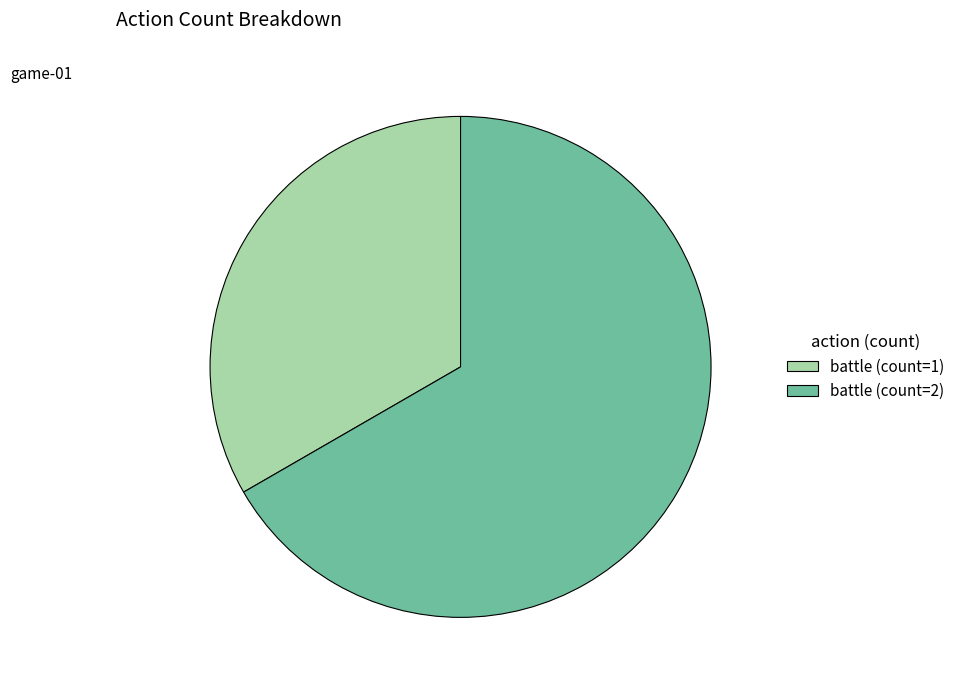

Rank the categories by value from highest to lowest.

battle (count=2), battle (count=1)